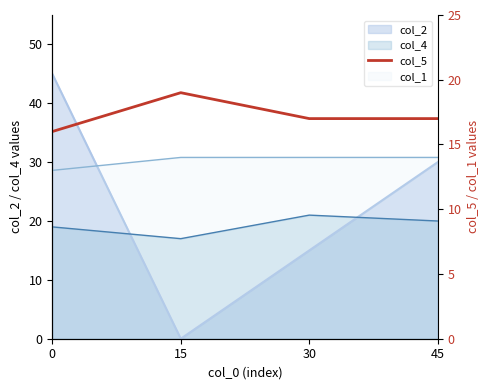

At which label is the value closest to 17?

30